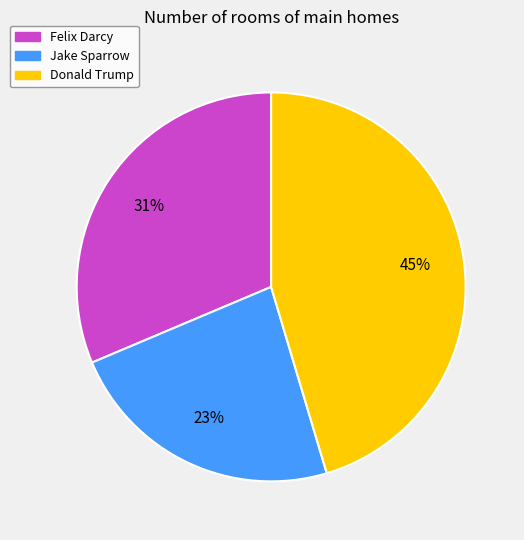

To the nearest percent, what is the combined percentage of Jake Sparrow and Felix Darcy?

55%